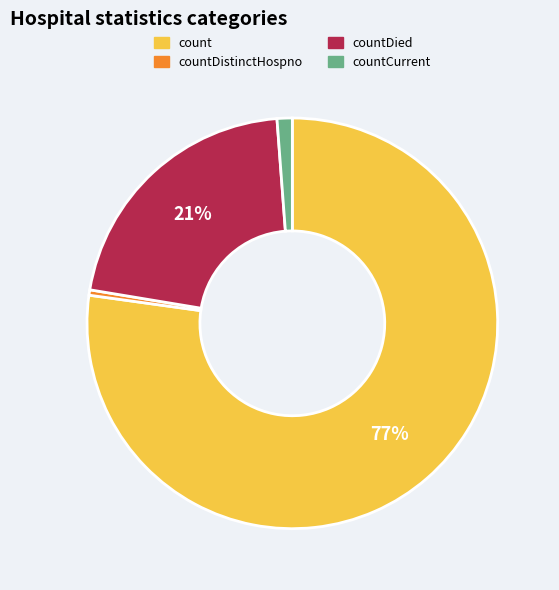

Is there any slice that represents more than half of the pie?

Yes